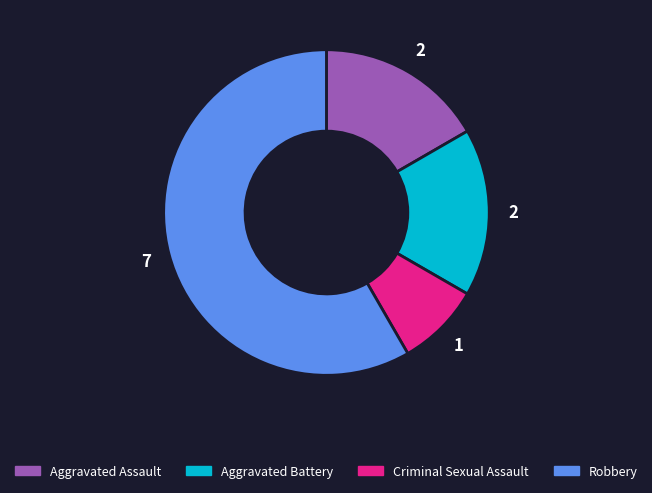

Does Robbery represent more than half of the total?

Yes